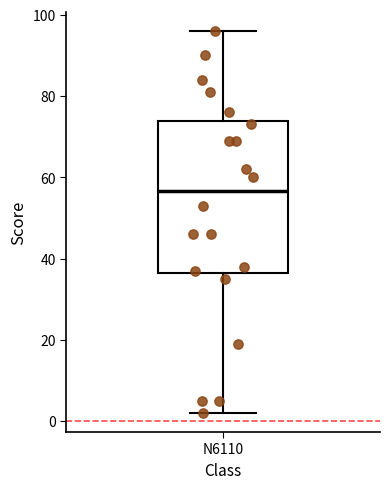

Transcribe this box plot: give where the median line is, the range the box spans, and where the two whiskers end, as read against the y-axis. The values are not printed on the chart, so give them approximately, as read against the axis.

median 56, box 36 to 74, whiskers 2 to 96